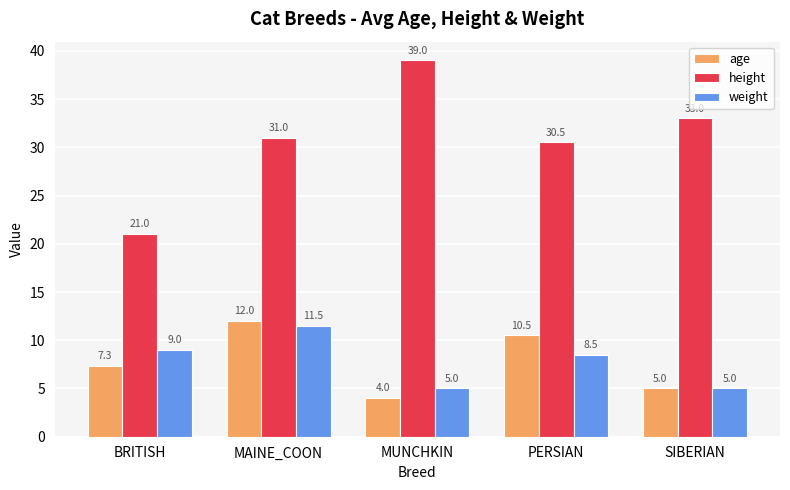

True or false: weight has a value of 5.0 at SIBERIAN.

True